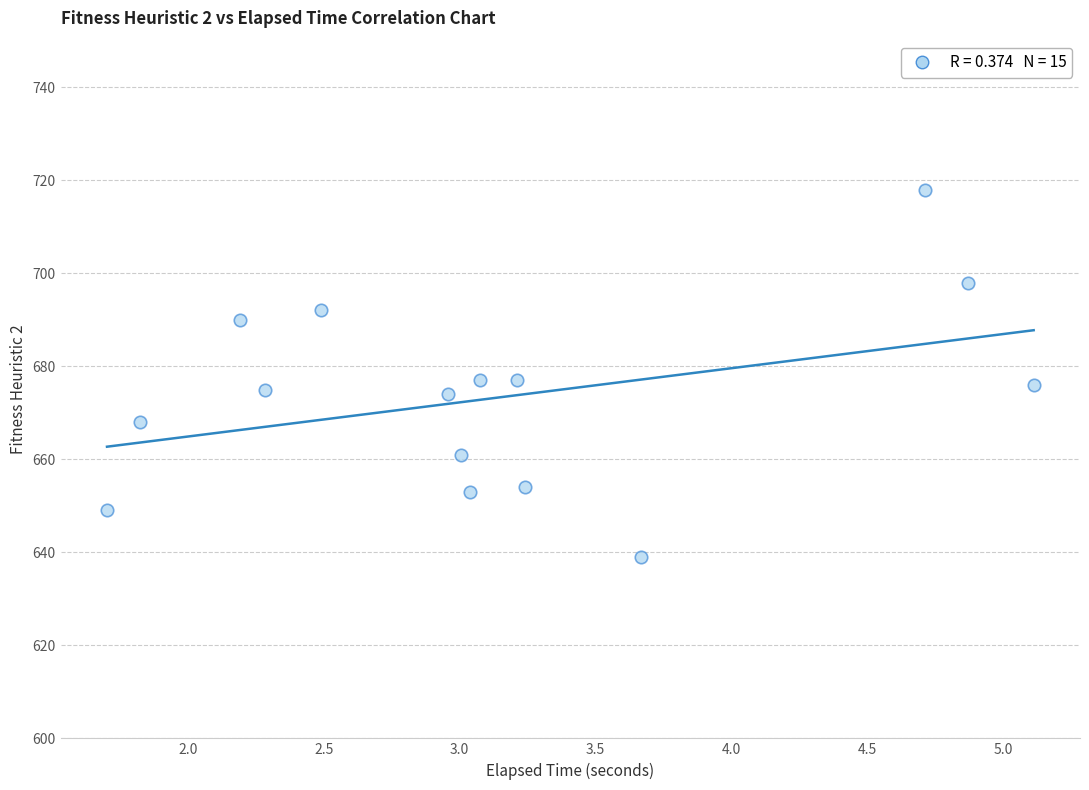

What is the range of Y values (max minus min)?

79